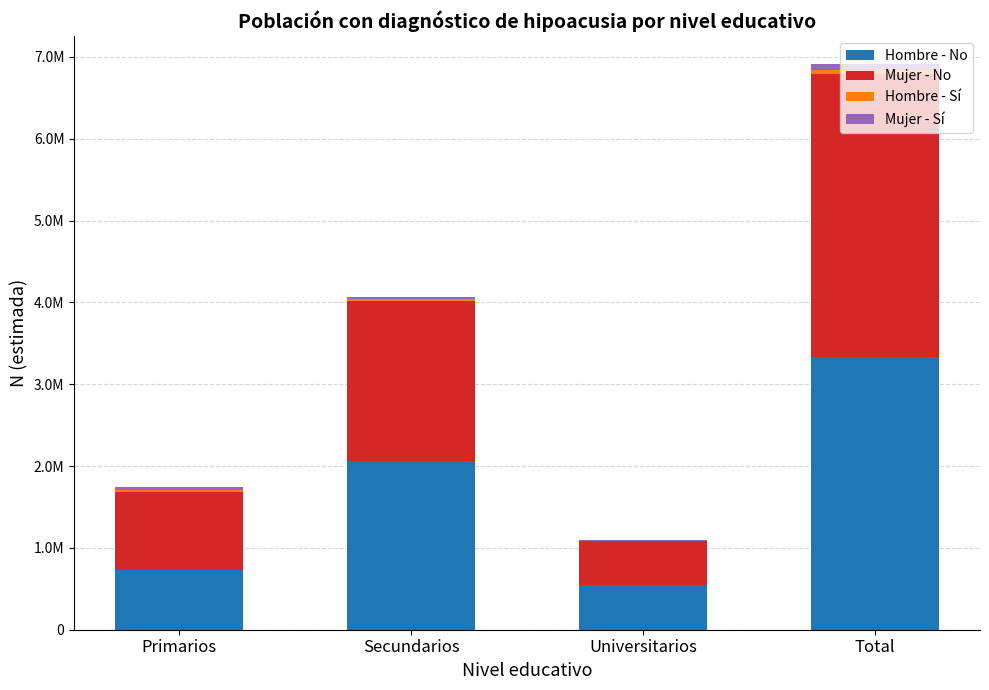

What is the label of the 4th bar from the right?

Primarios